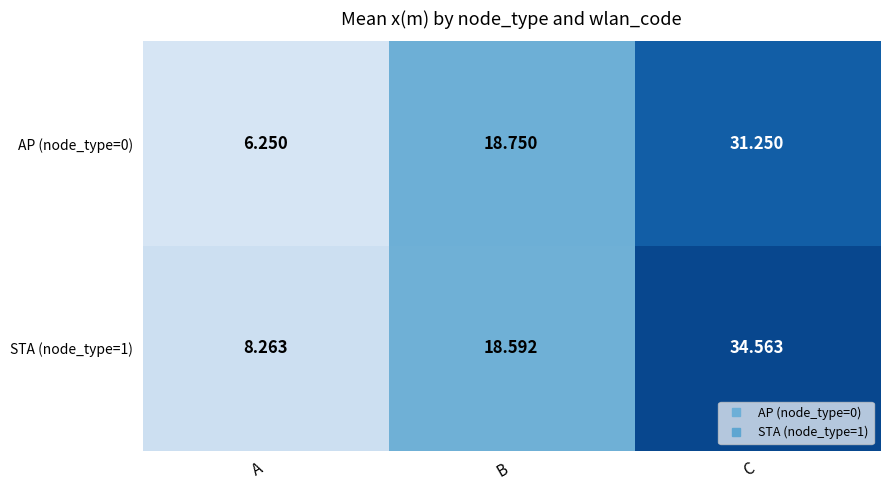

Is the value of STA (node_type=1) at B greater than the value of AP (node_type=0) at A?

Yes